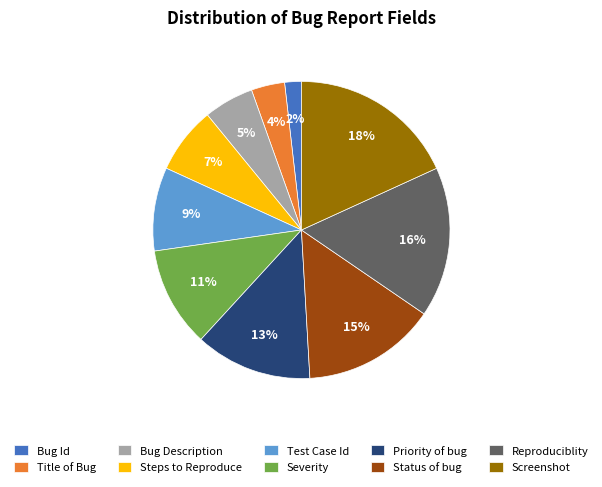

Count the number of slices in the pie.

10